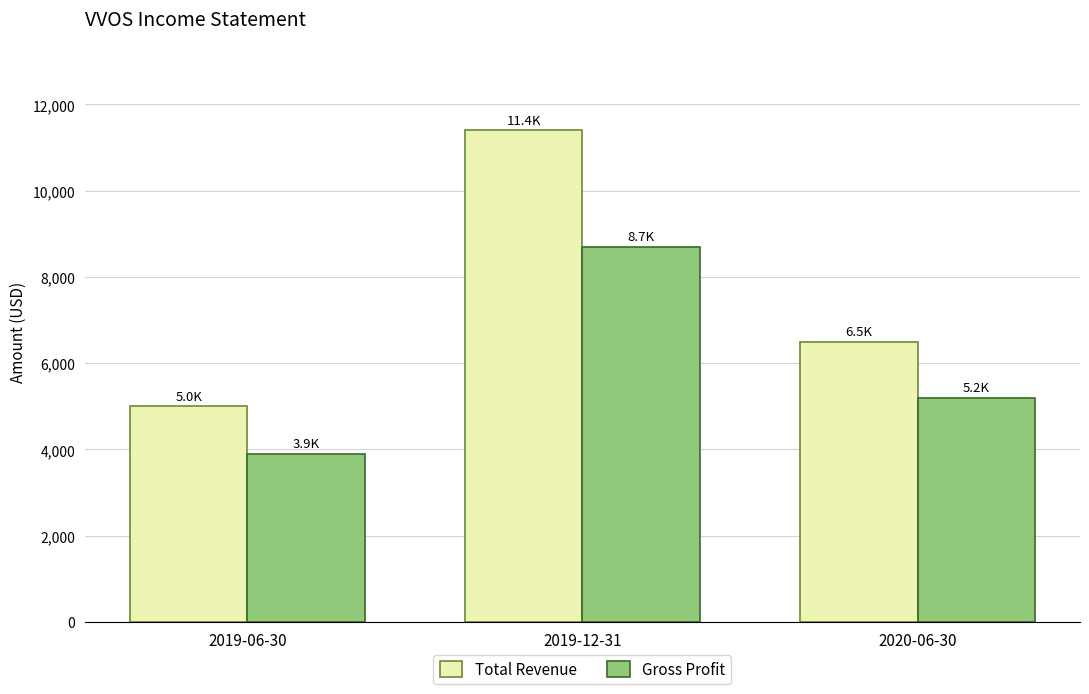

What is the difference between the Total Revenue values at 2019-06-30 and 2019-12-31?

6400